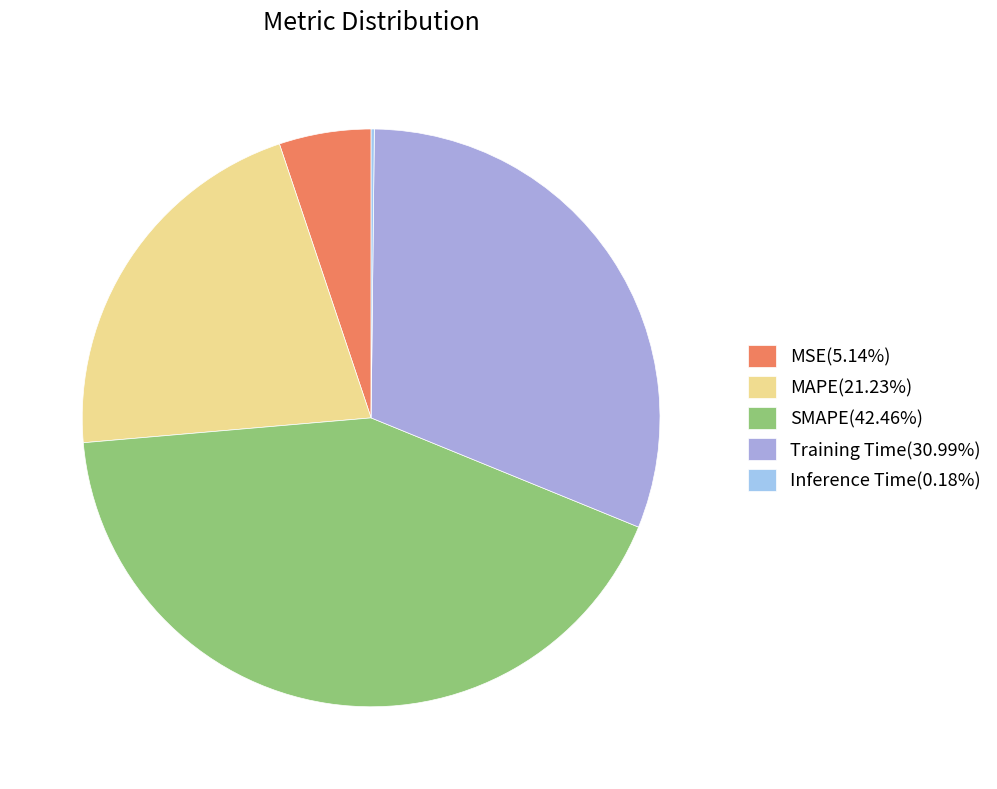

The MSE slice represents 5% of the pie. True or false?

True